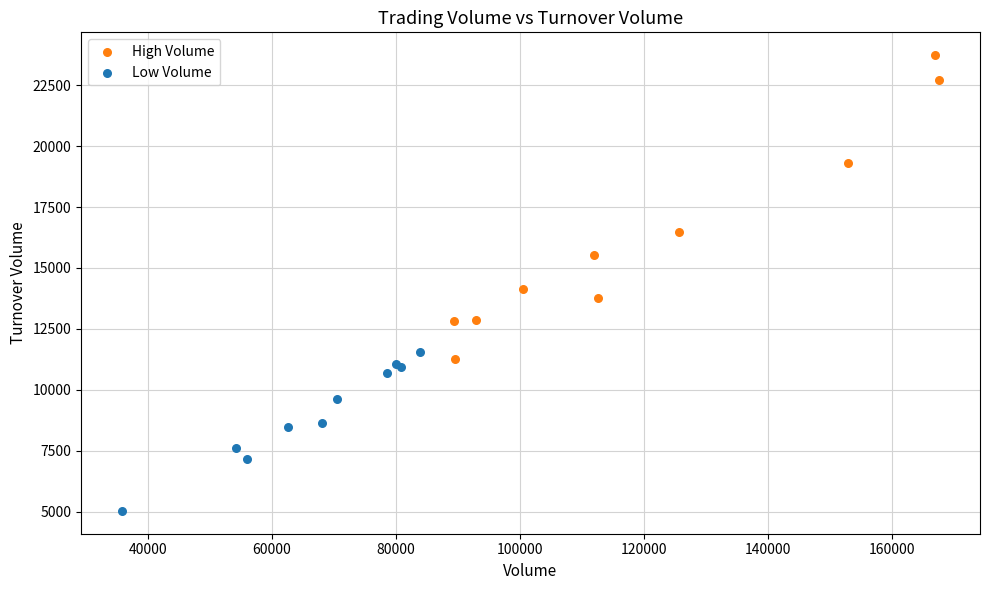

Which series reaches the maximum Y coordinate?

High Volume